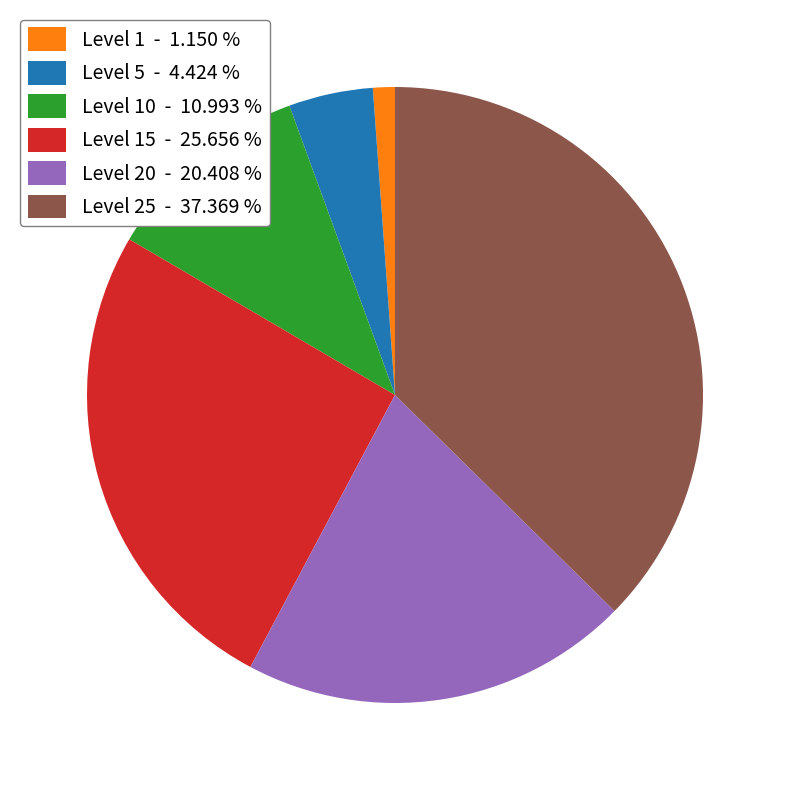

What is the smallest slice in the pie chart?

Level 1 - 1.150 %